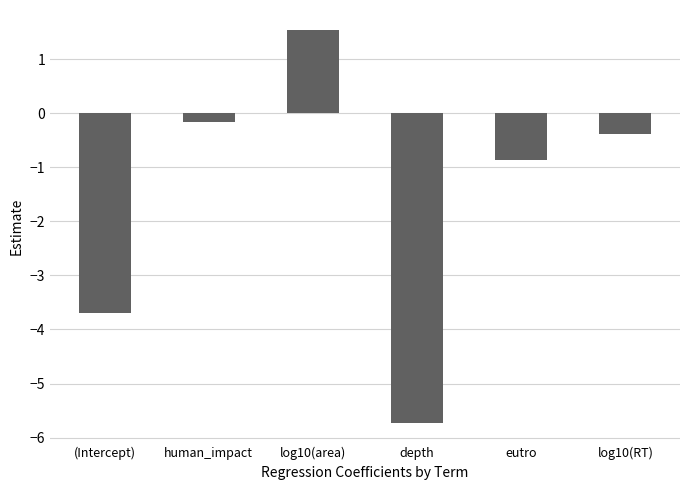

The value at (Intercept) is -3.7. True or false?

True